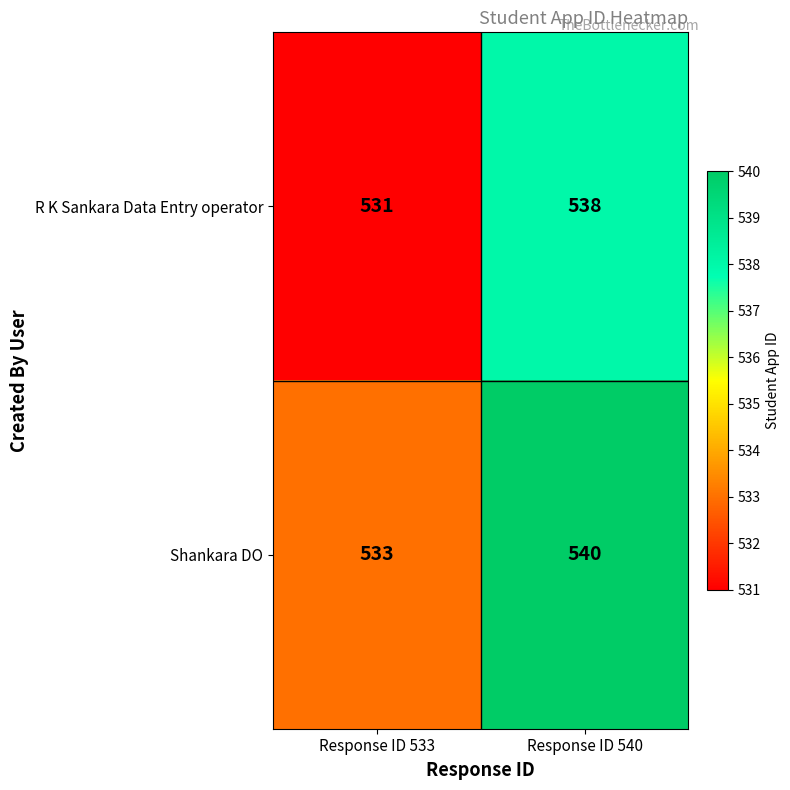

Reading left to right, extract all data points from this chart.

R K Sankara Data Entry operator: 531	538
Shankara DO: 533	540